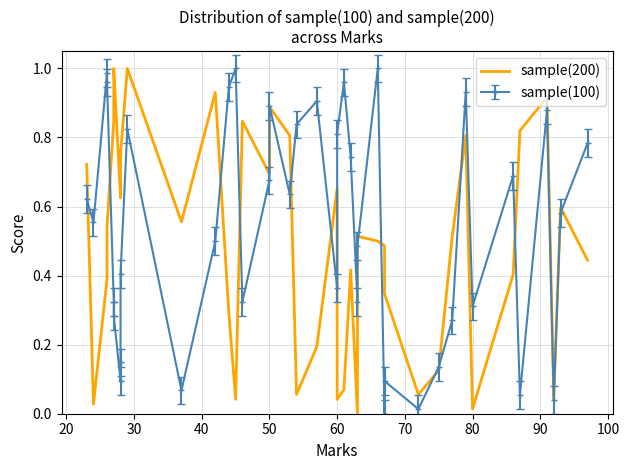

True or false: the data shows 0.3 at 11.

False